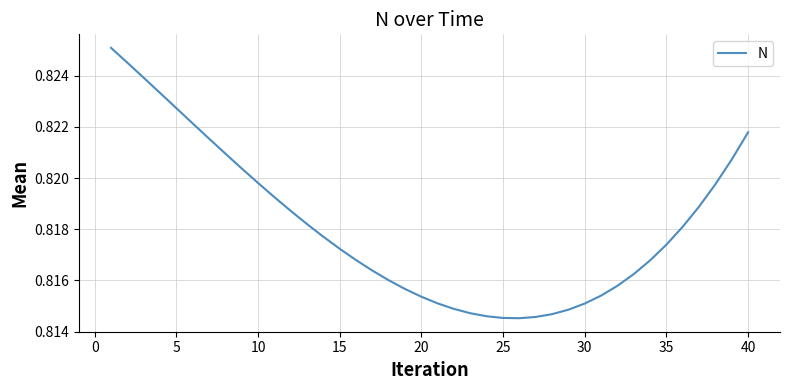

Between 10 and 5, which is larger?

5